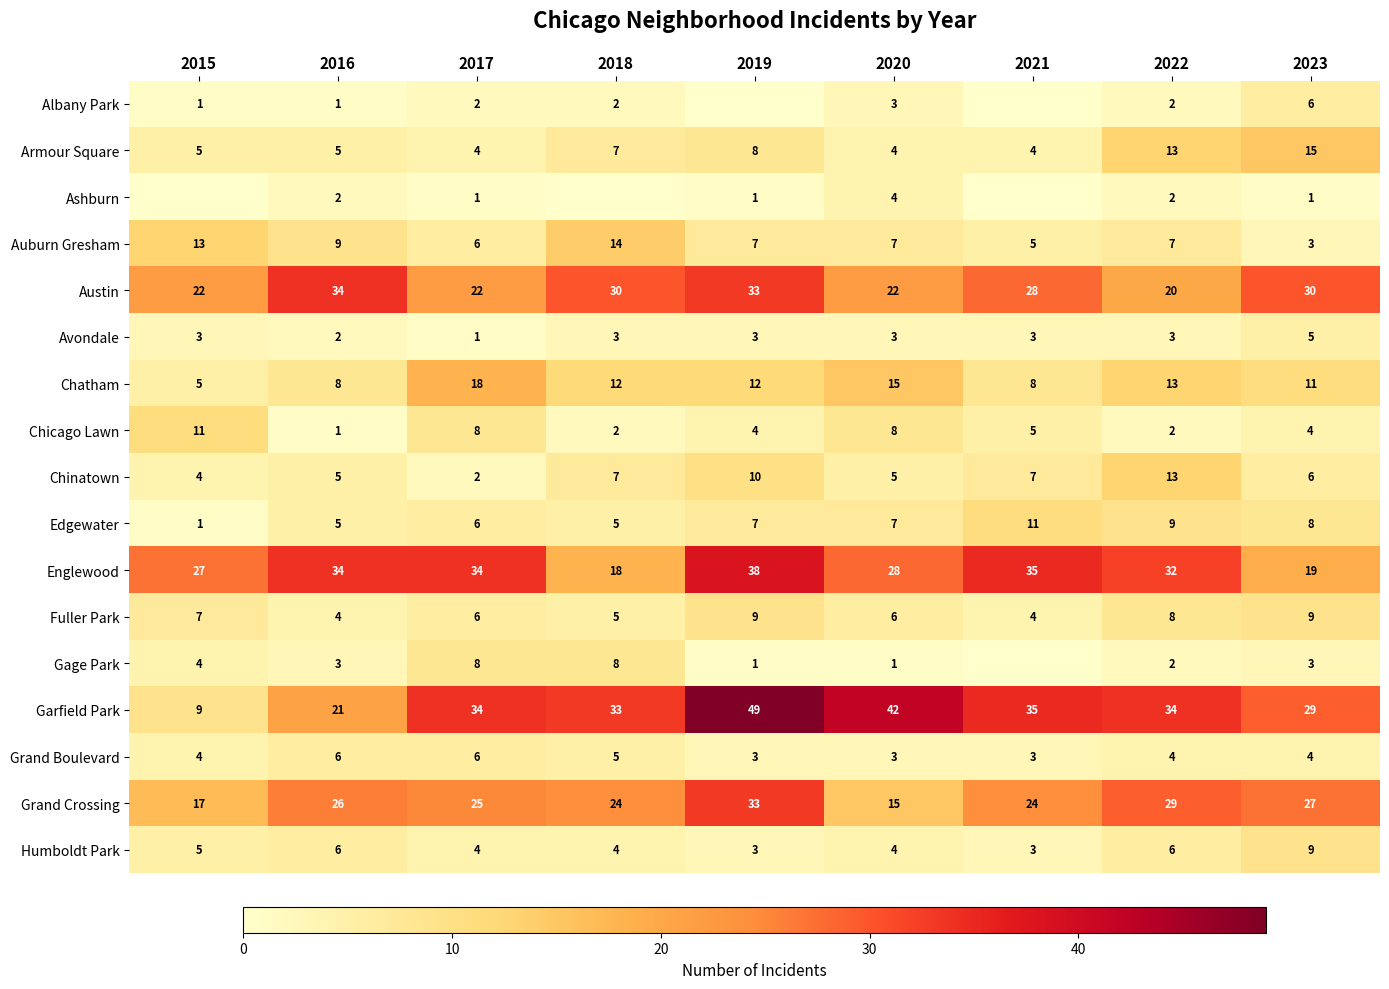

What is the total value across all series at 2020?

177